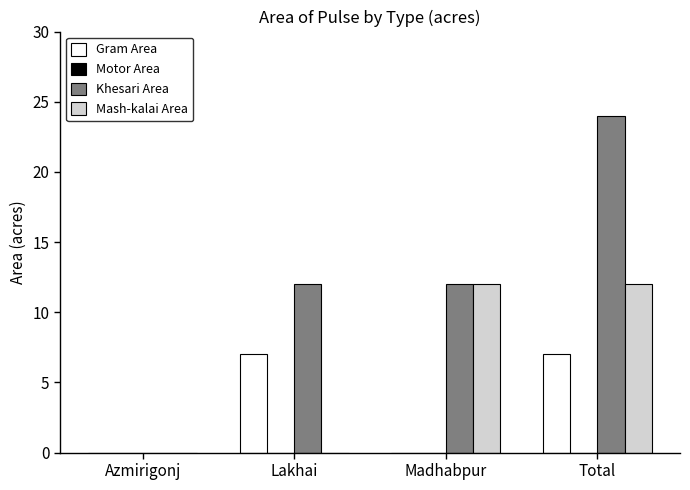

What is the total value across all series at Total?

43